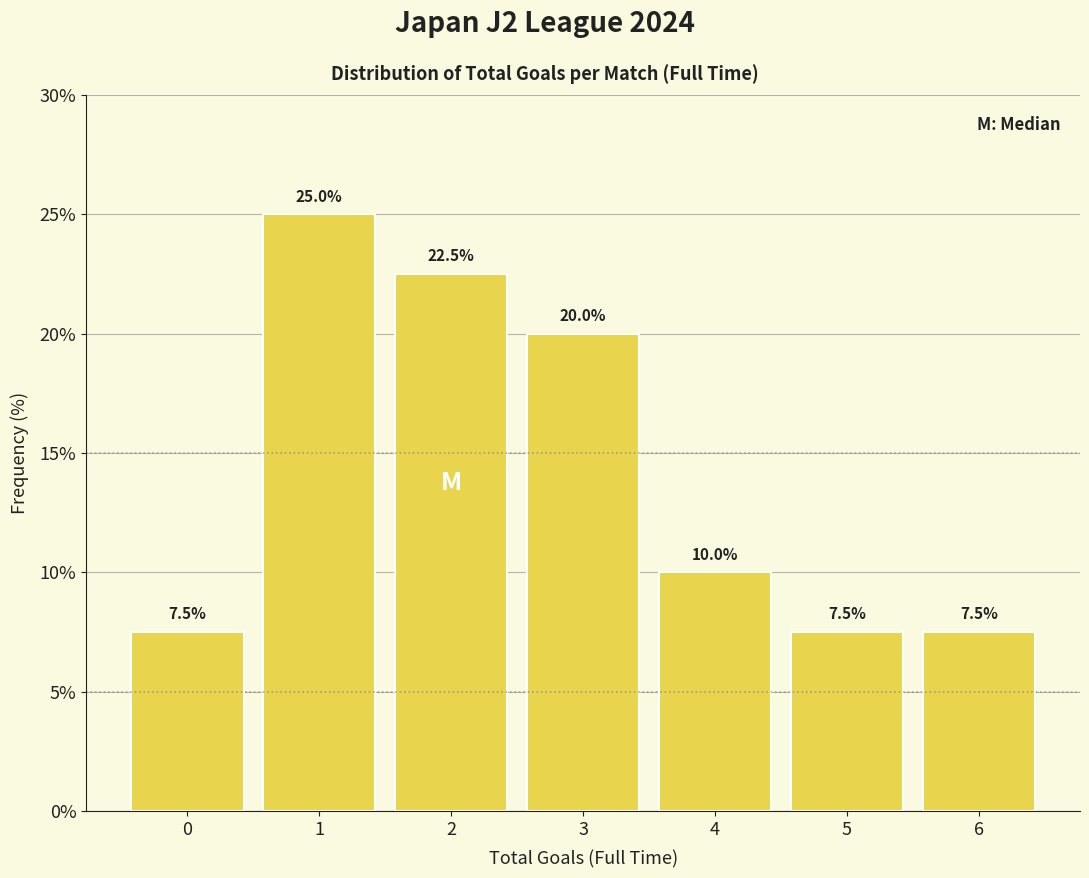

Reading left to right, what are all the values shown in this chart?

7.5	25.0	22.5	20.0	10.0	7.5	7.5